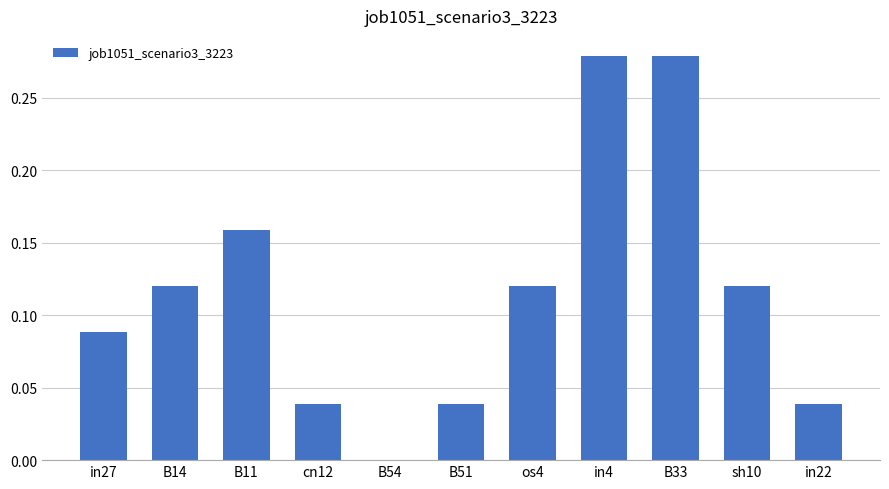

Between B33 and B51, which is larger?

B33